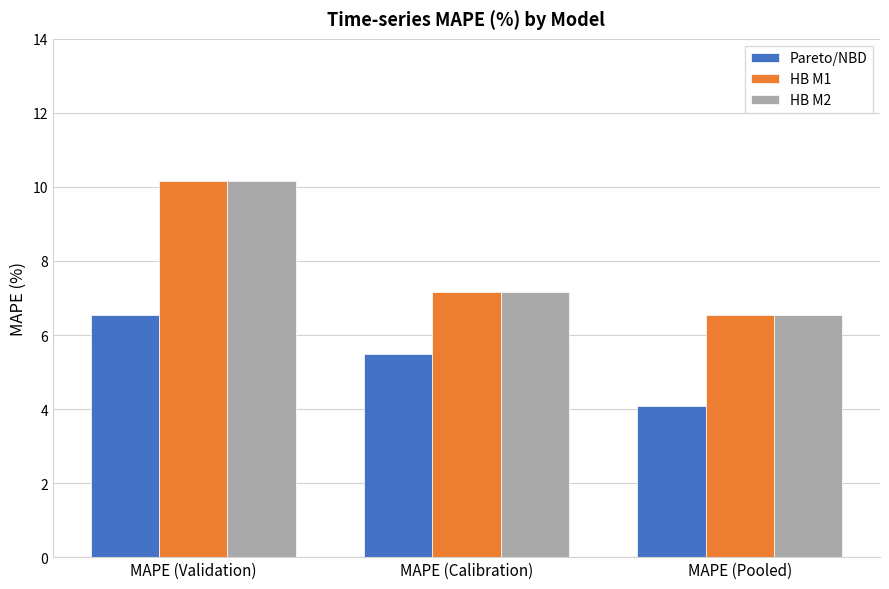

At which label does Pareto/NBD reach its peak?

MAPE (Validation)